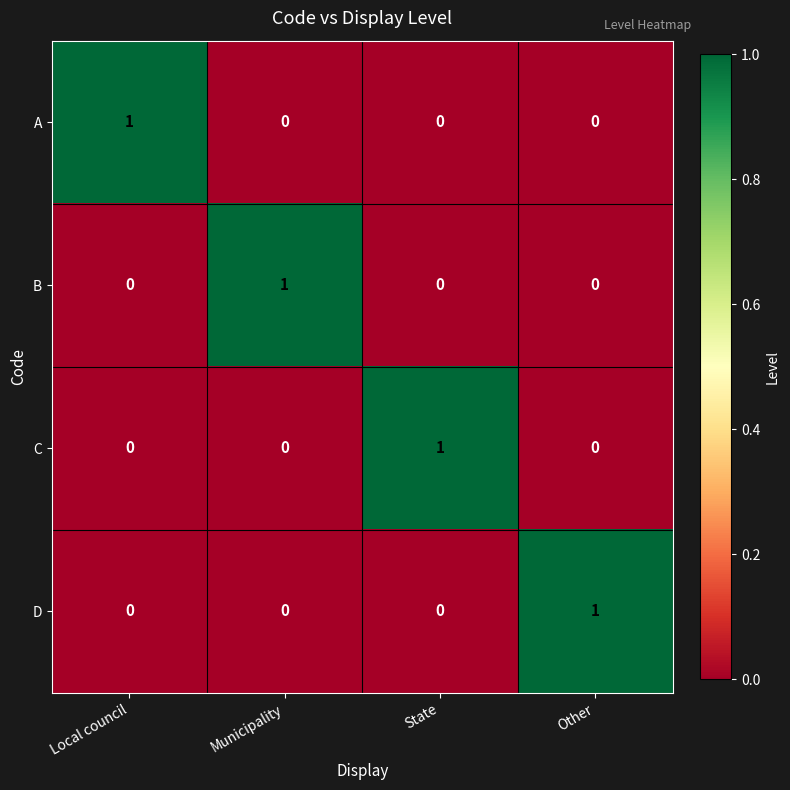

The value of C at State is 2. True or false?

False